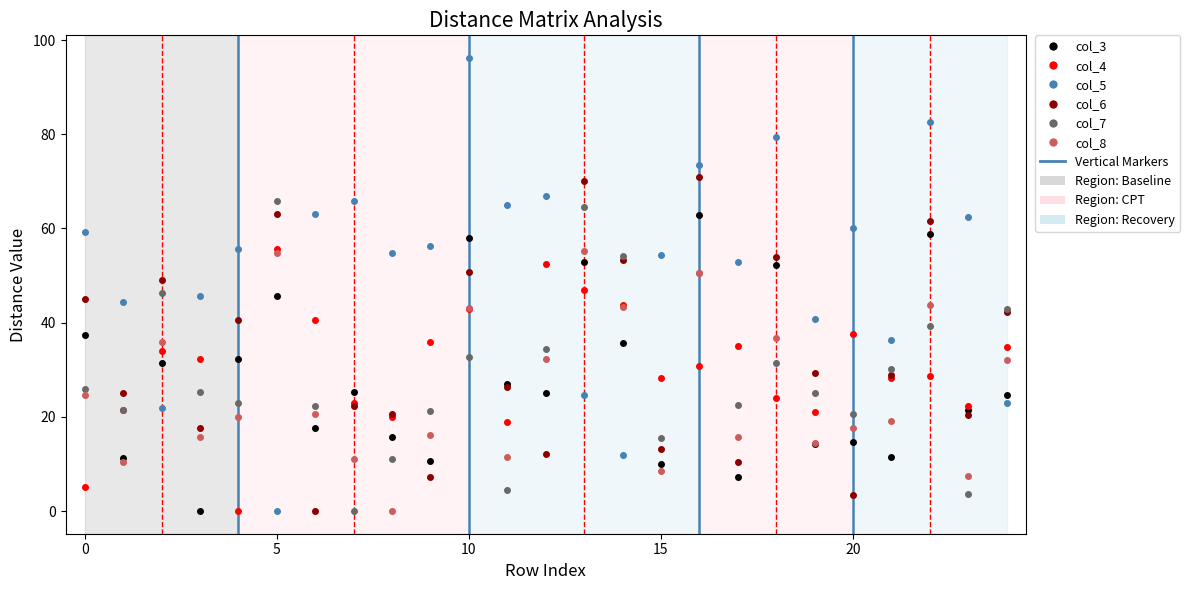

What is the maximum value for col_4?

55.7